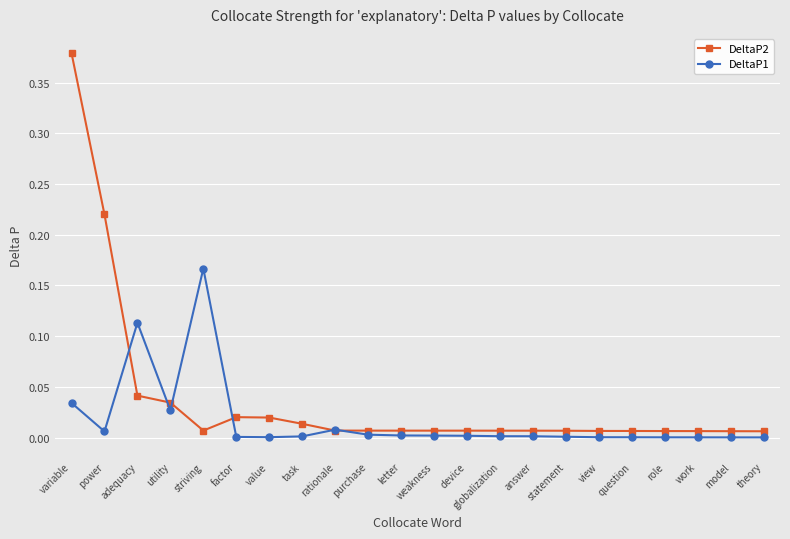

Is this an area chart (filled region under the line)?

No